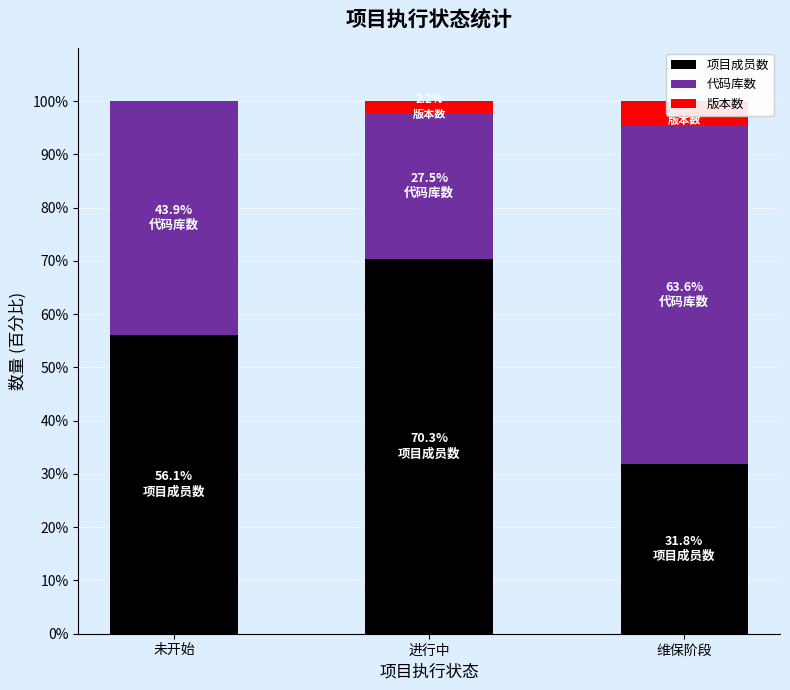

Is the value of 项目成员数 at 未开始 greater than the value of 代码库数 at 进行中?

Yes